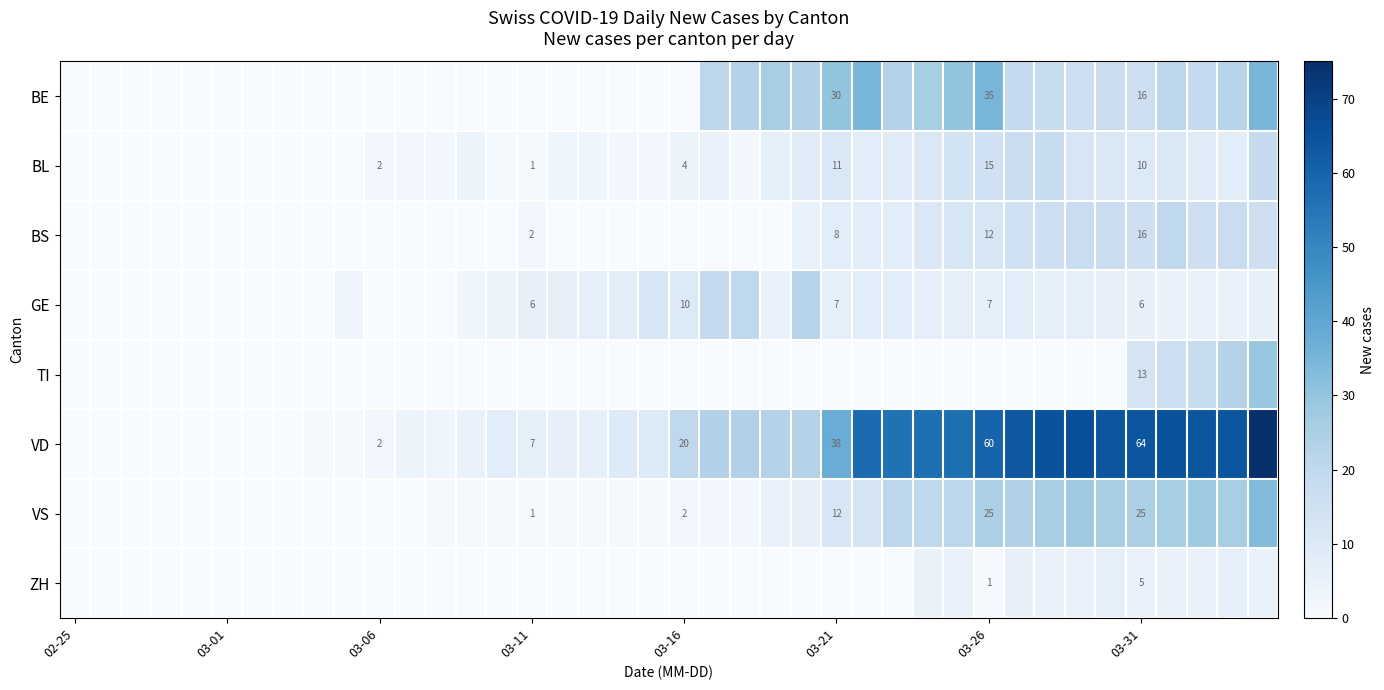

Is it true that VD equals 2 at 03-06?

True